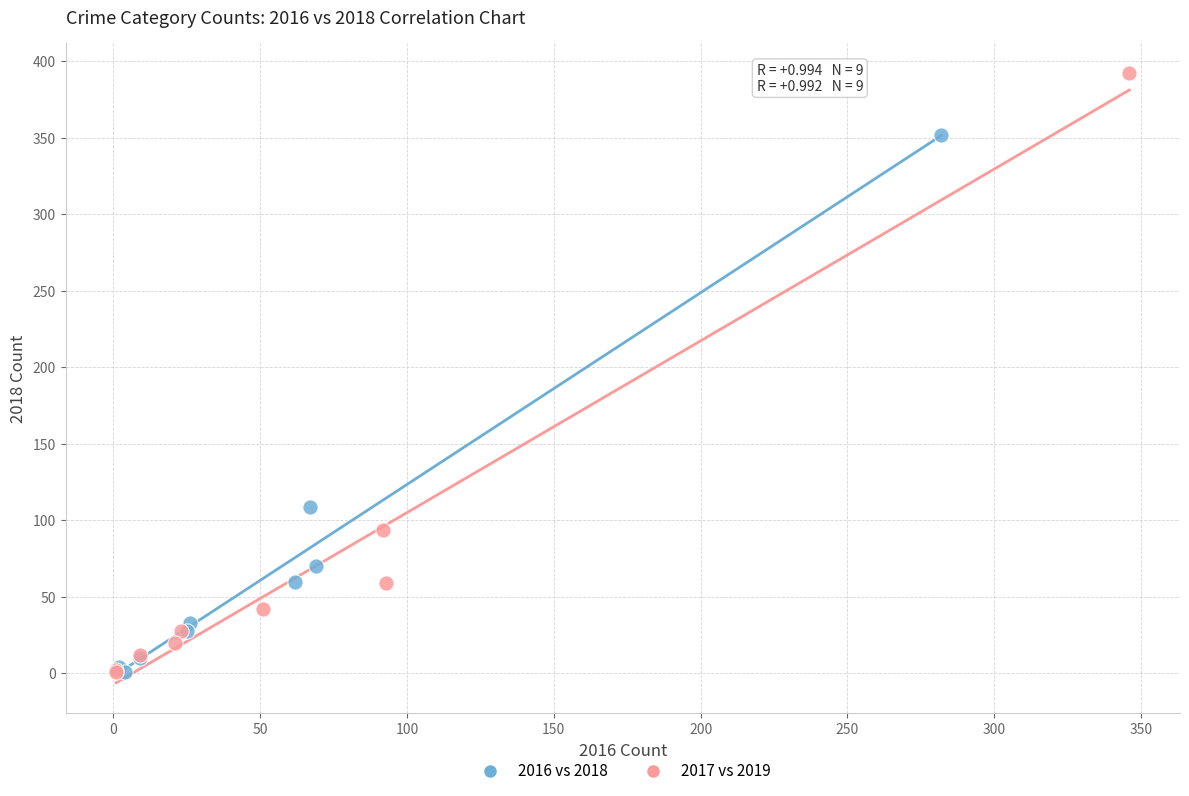

What are all the series names shown in the legend?

2016 vs 2018, 2017 vs 2019